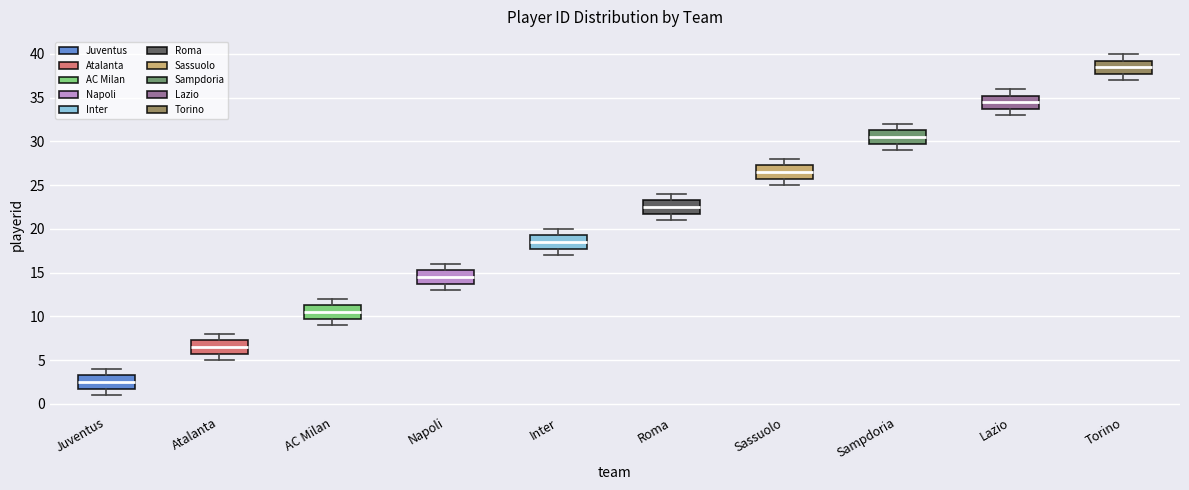

Which box's median line is the highest?

Torino